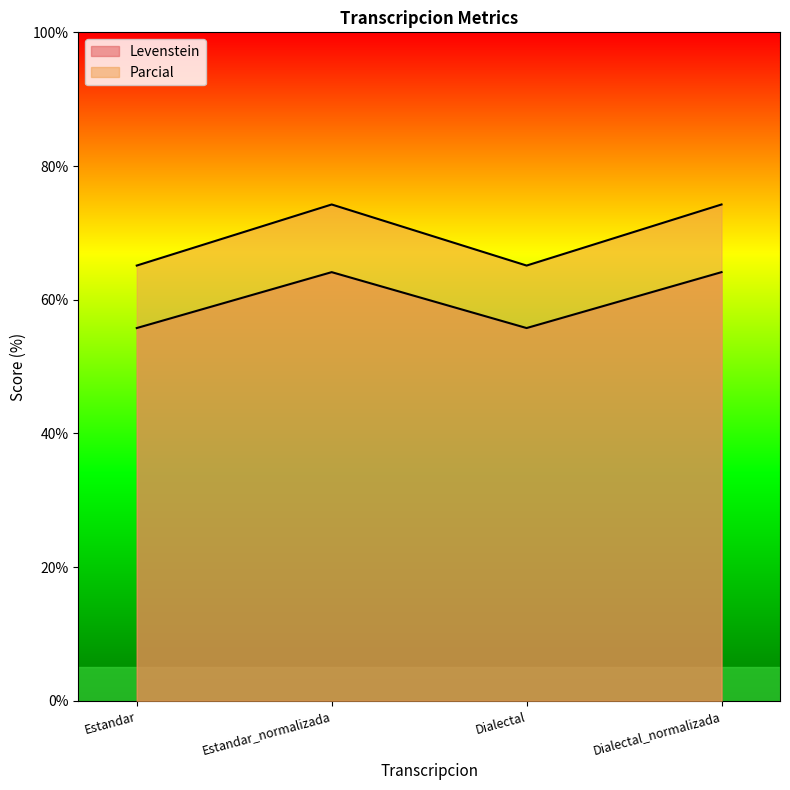

Is it true that Levenstein equals 94.5 at Dialectal?

False